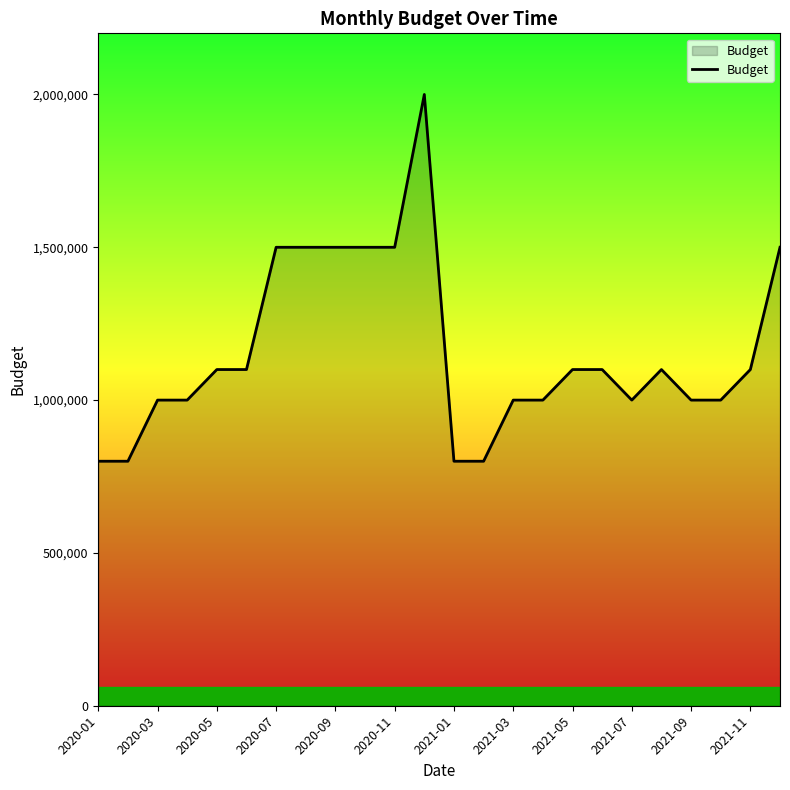

How many lines are shown in the chart?

1